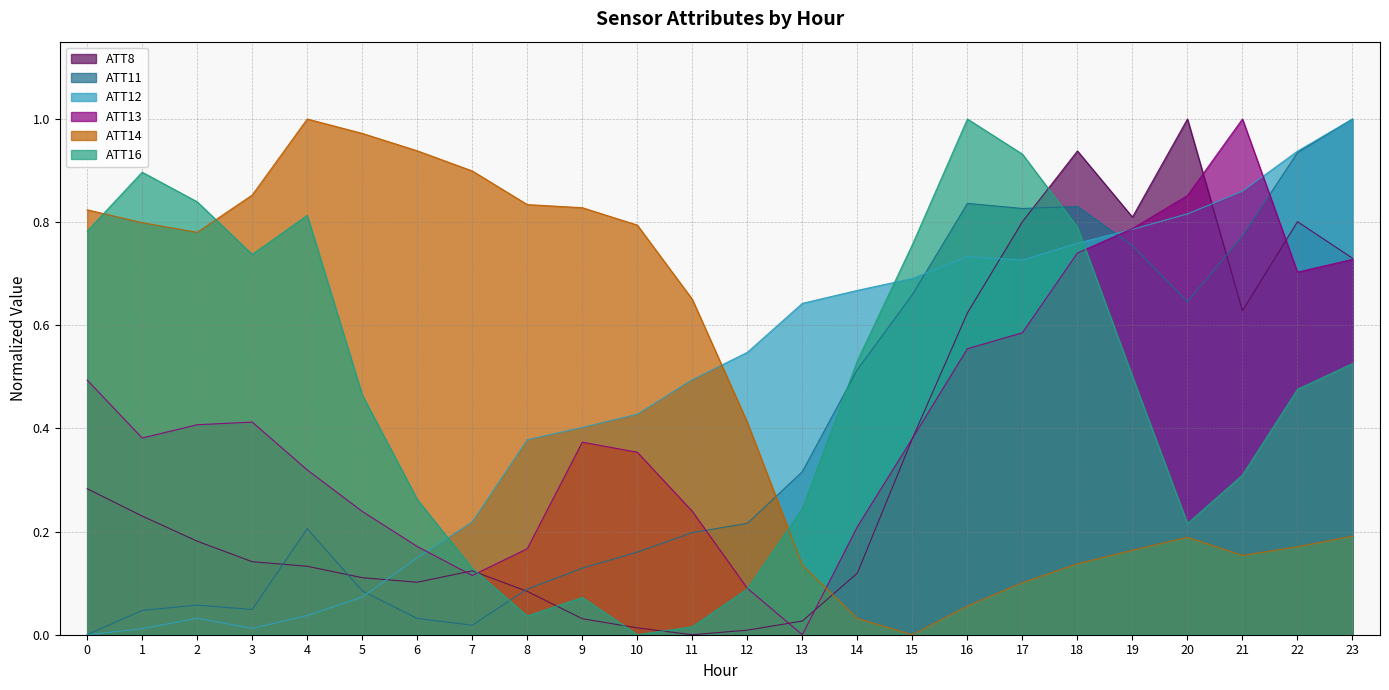

How many lines are shown in the chart?

6